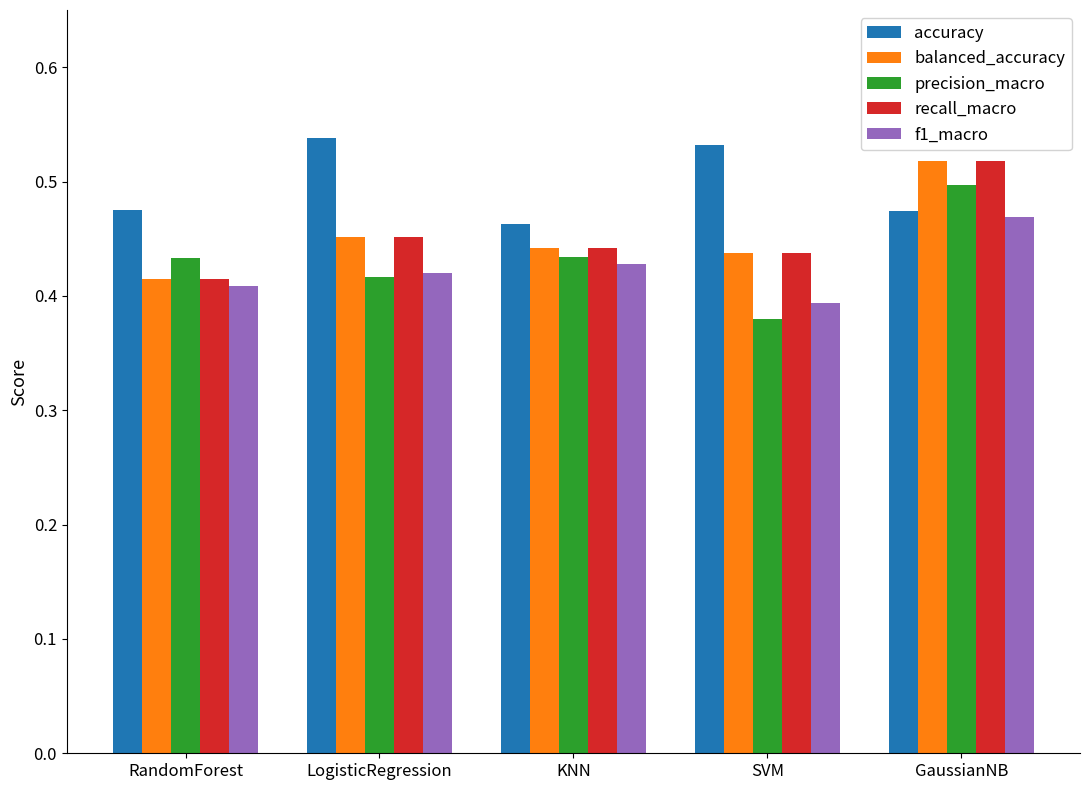

Which series changed the most between LogisticRegression and KNN?

accuracy